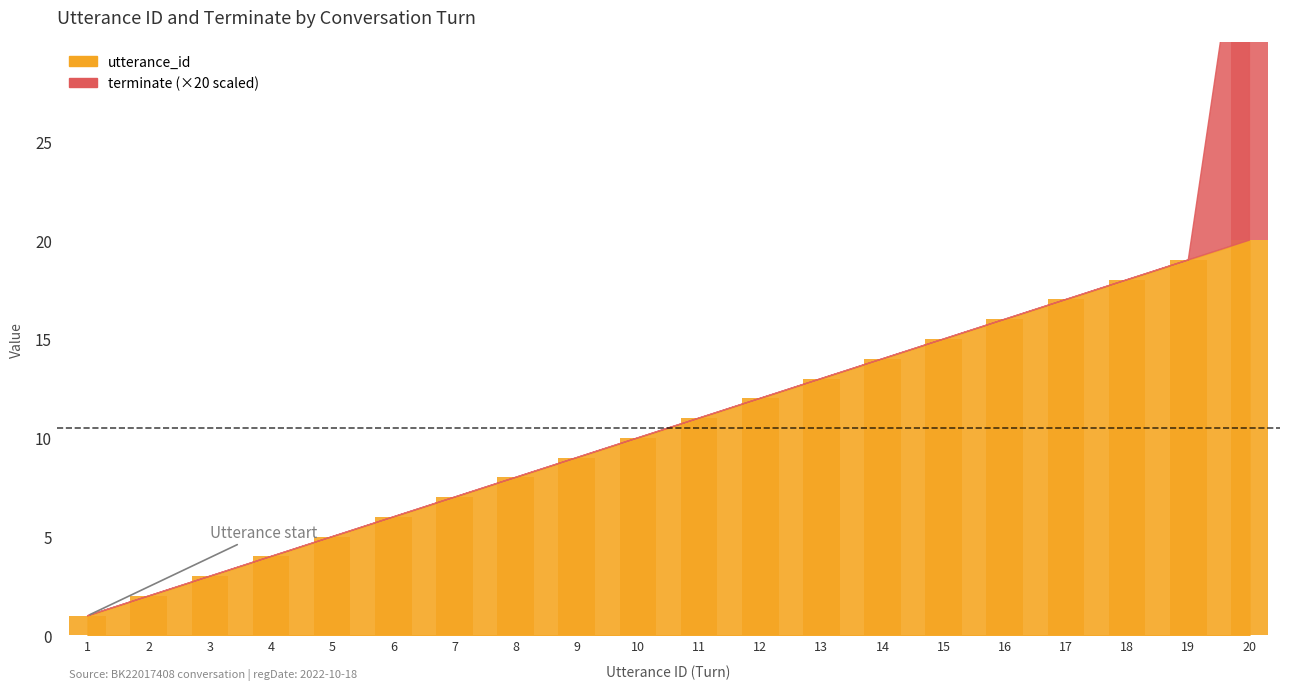

What is the lowest value of the utterance_id series?

1